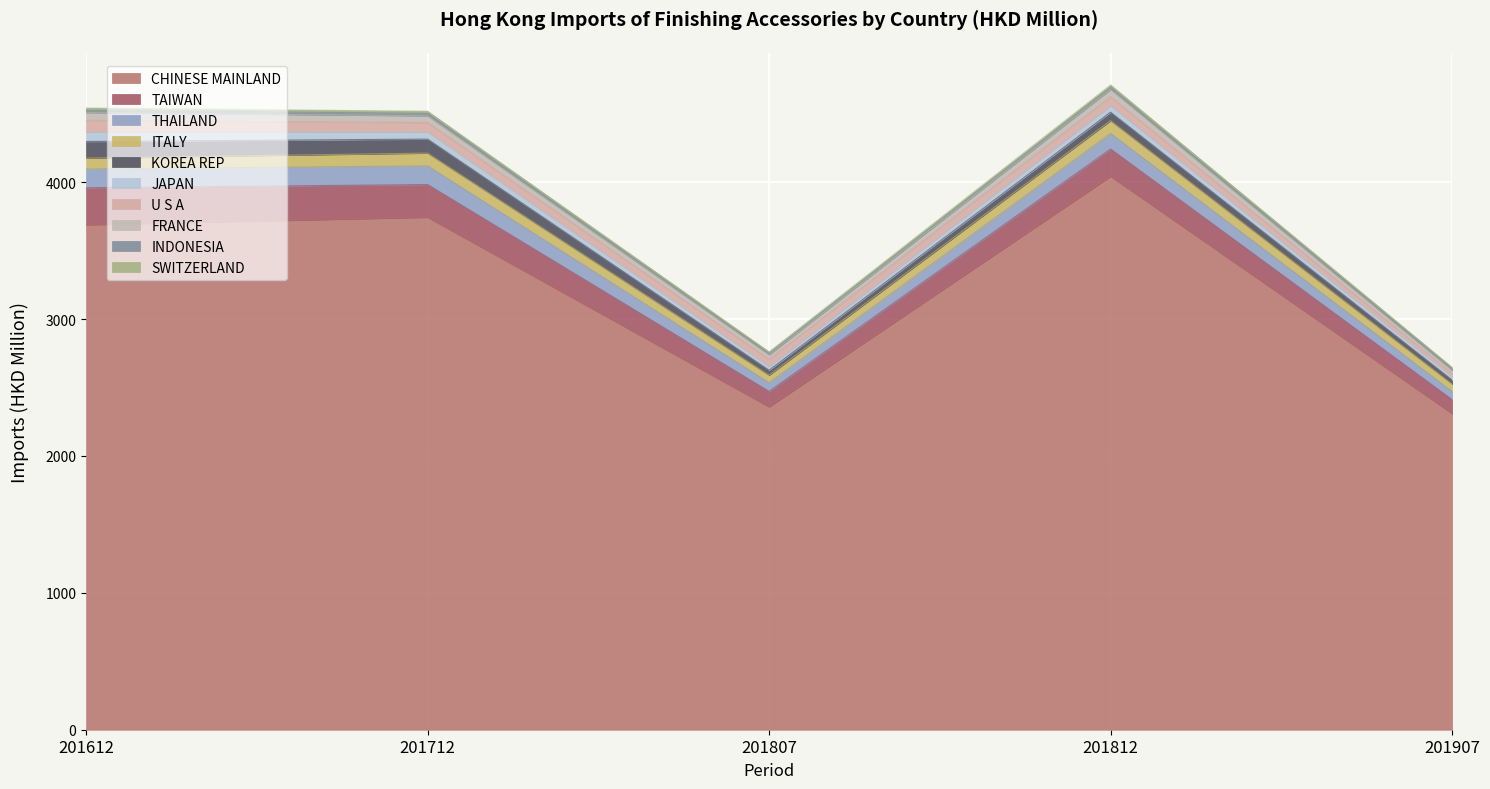

What is the minimum value for CHINESE MAINLAND?

2310.1